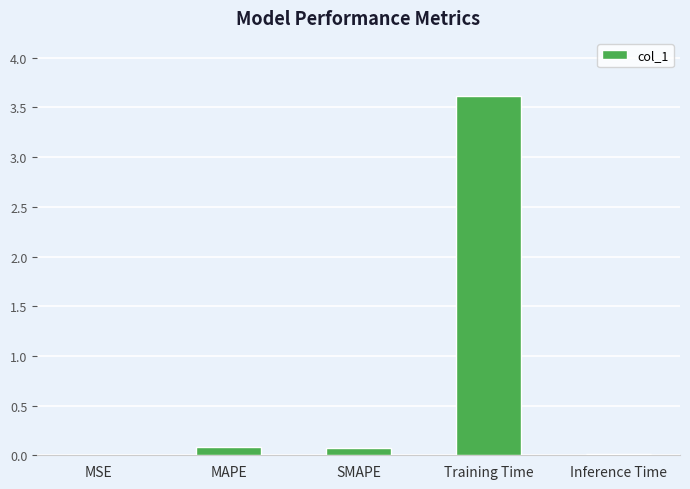

At which category does the chart reach its peak across all series?

Training Time